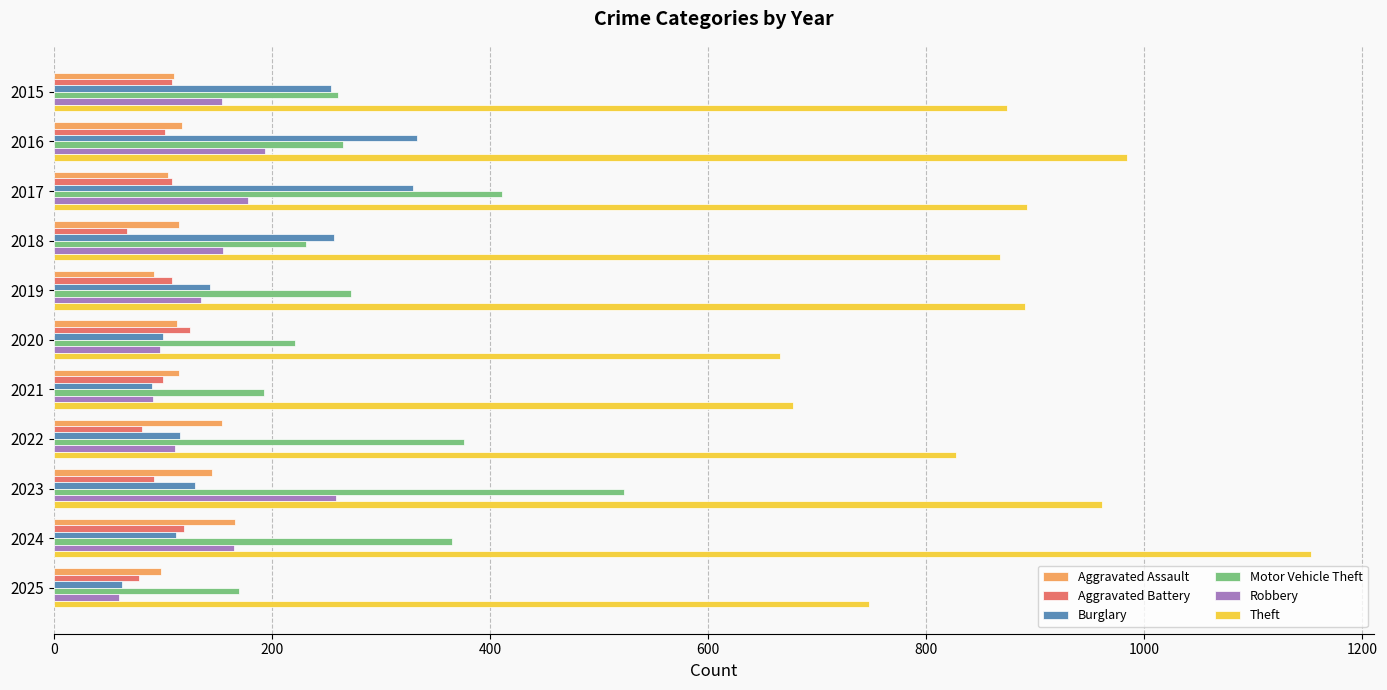

The Burglary series shows 329 at 2017. True or false?

True